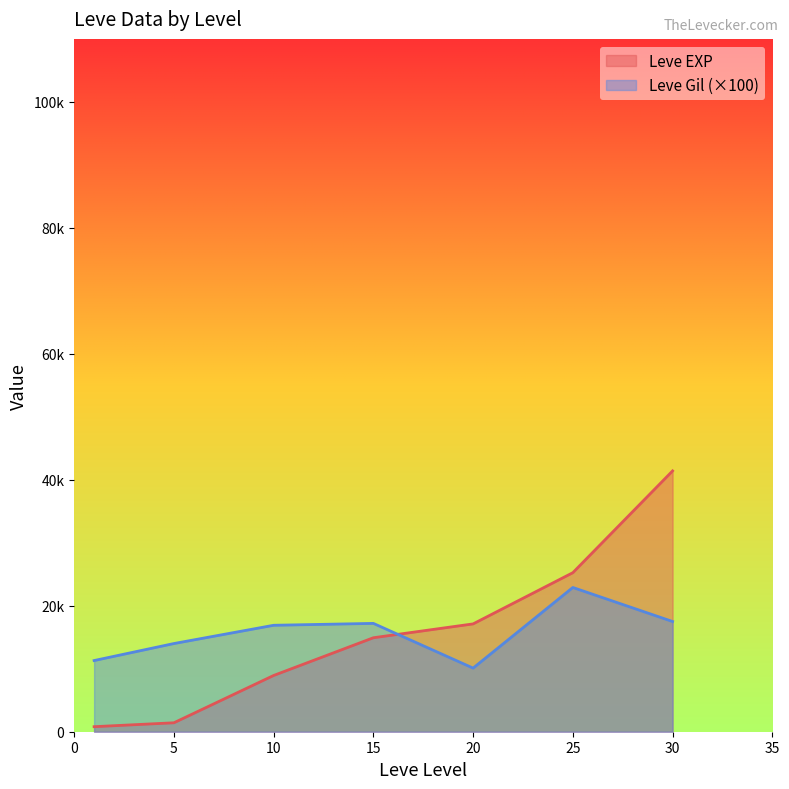

Does the chart have visible grid lines?

No